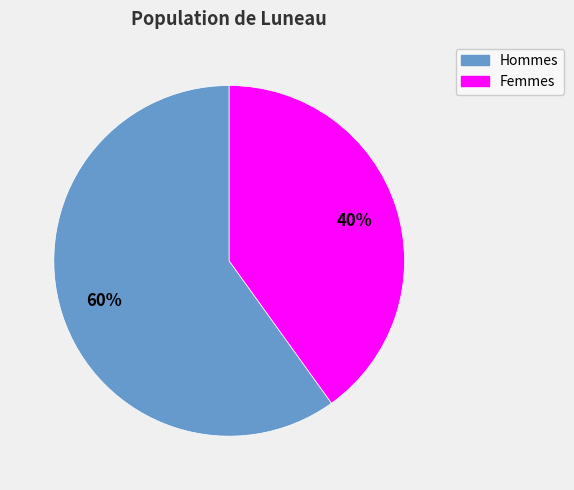

Does any single category account for the majority?

Yes